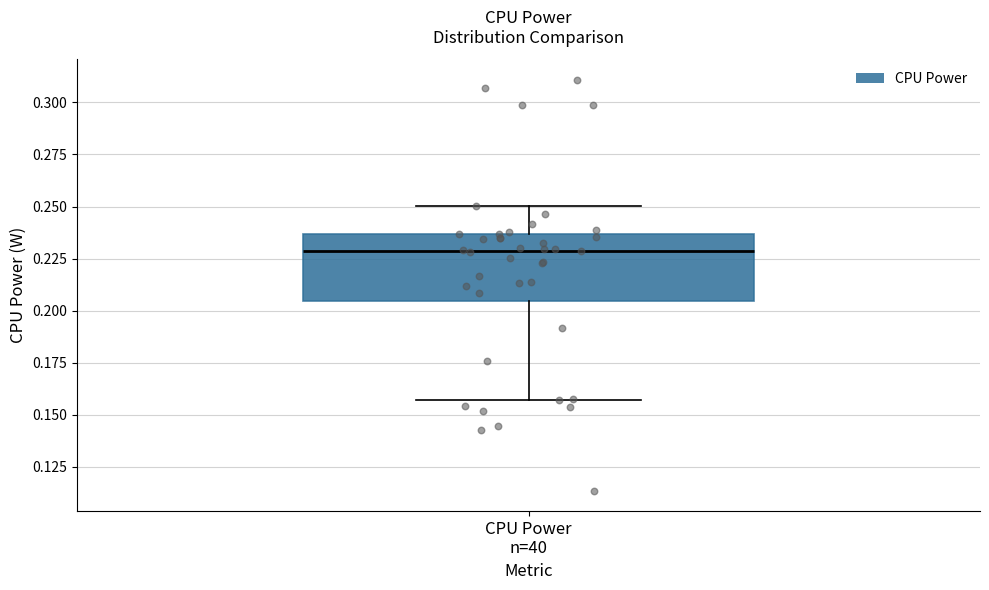

Transcribe this box plot: give where the median line is, the range the box spans, and where the two whiskers end, as read against the y-axis. The values are not printed on the chart, so give them approximately, as read against the axis.

median 0.230, box 0.205 to 0.235, whiskers 0.155 to 0.250